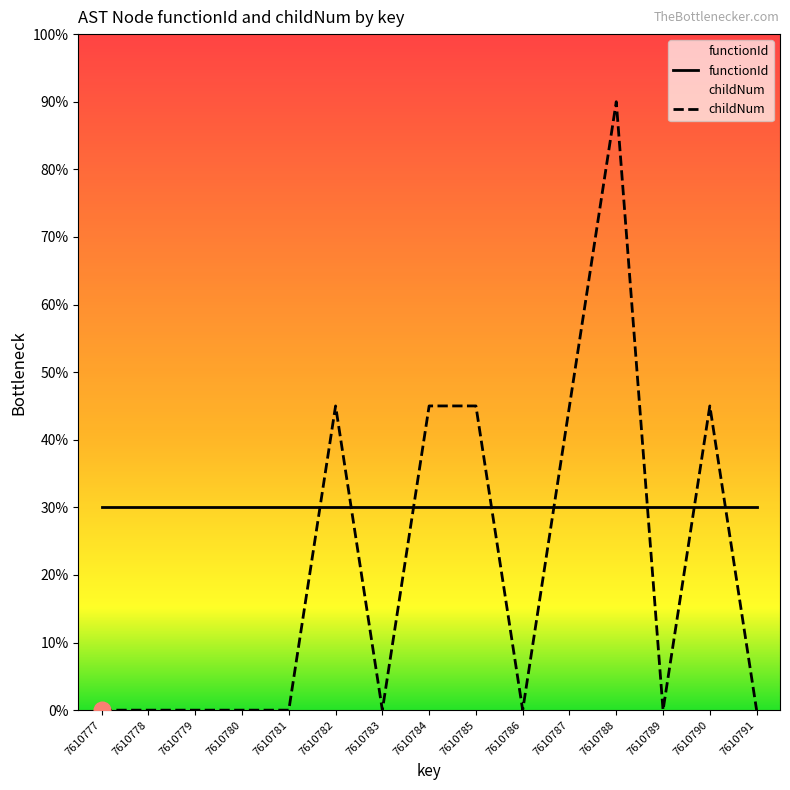

How many interior local valleys (lower than both neighbors) does the data have?

3